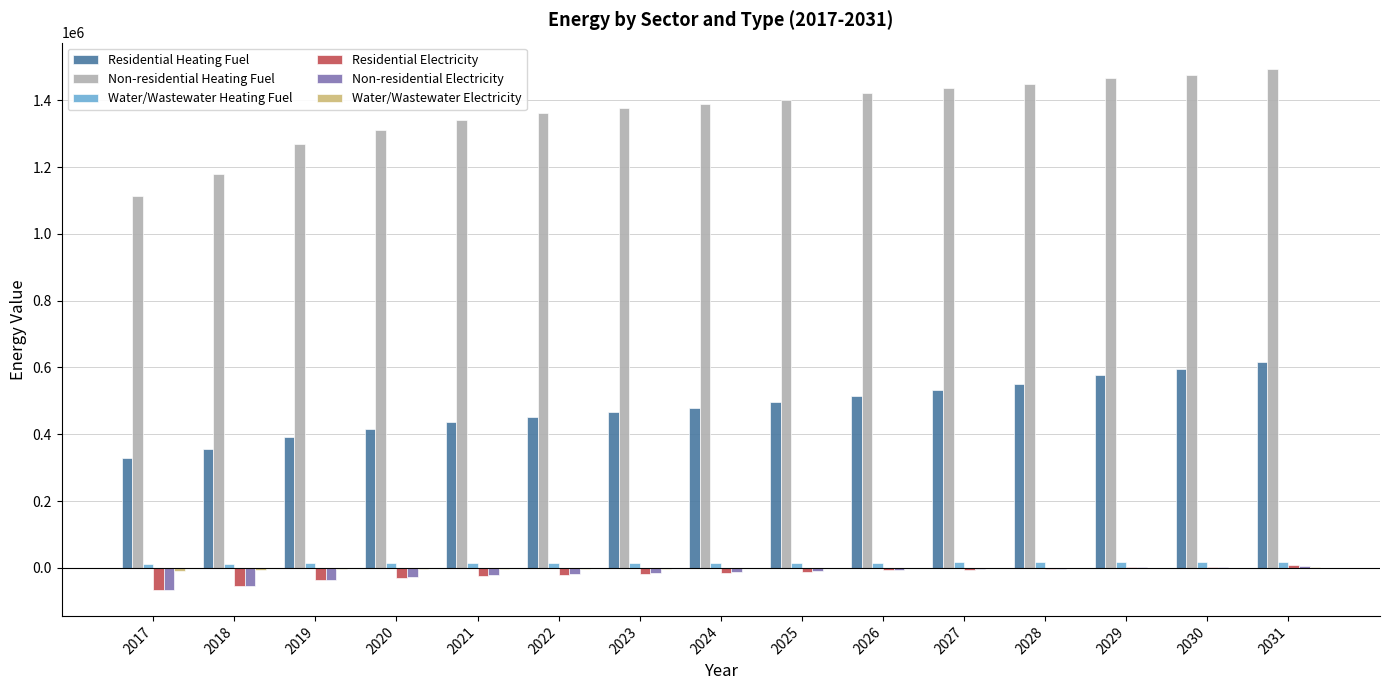

What is the highest value of the Non-residential Heating Fuel series?

1494989.8